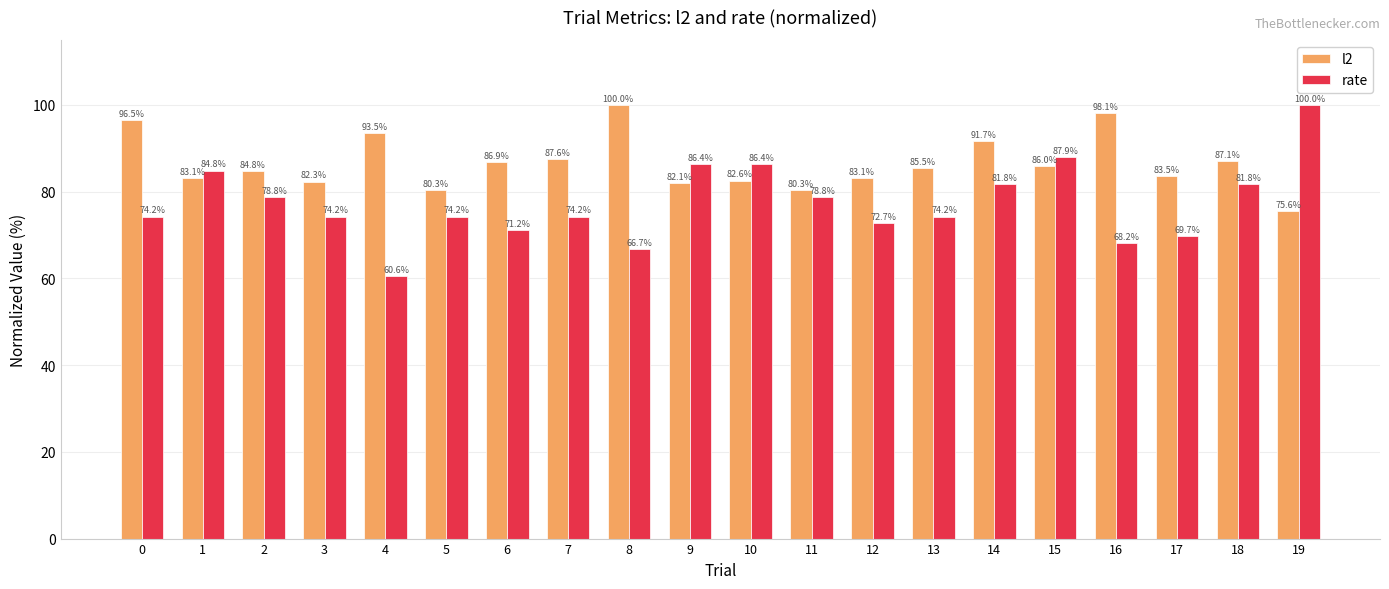

Which series changed the most between 2 and 9?

rate